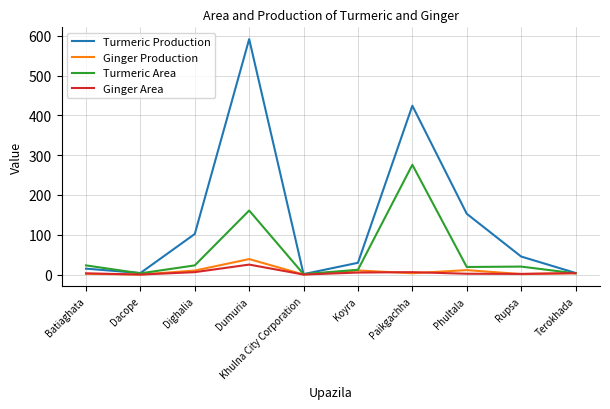

Which series has the widest spread of values?

Turmeric Production